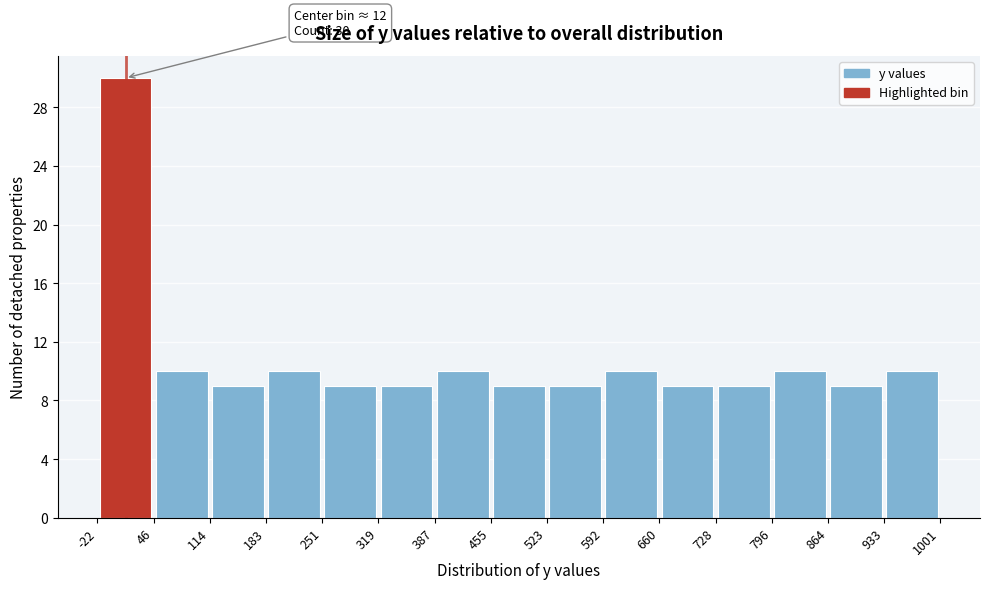

Which range on the x-axis has the tallest bar?

-22 to 46